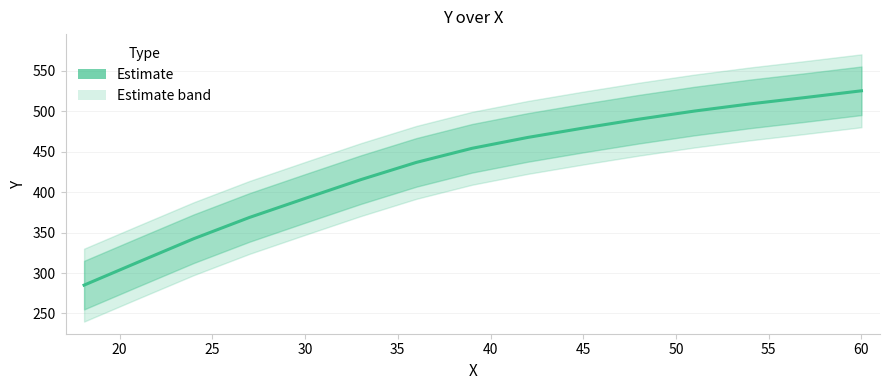

How many lines are shown in the chart?

1